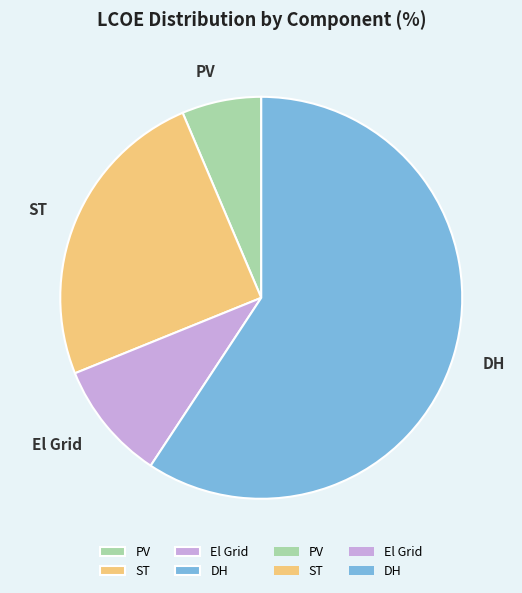

How many slices are in this pie chart?

4